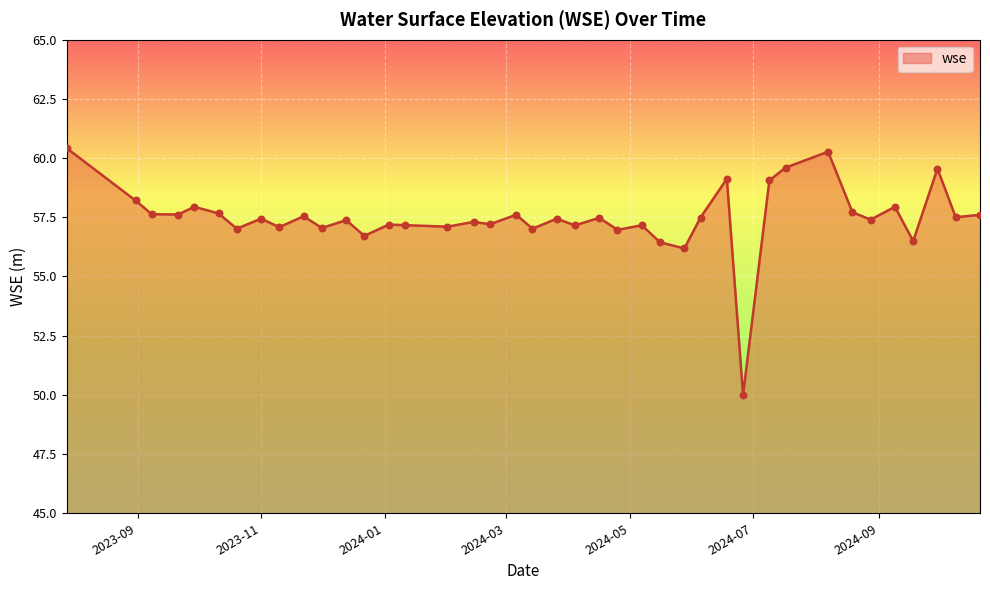

What is the maximum value shown in the chart?

60.4